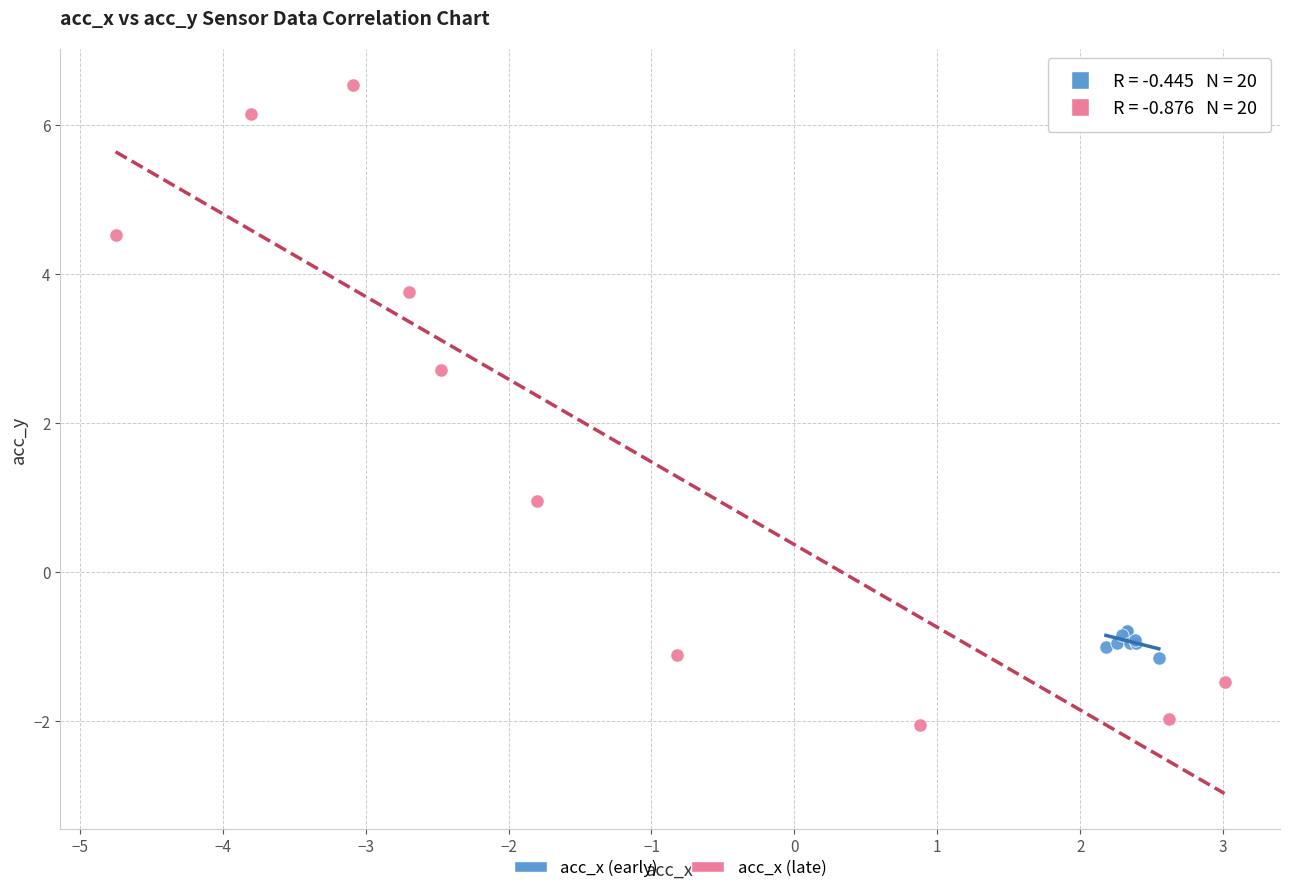

Which series contains the highest Y value?

acc_x (late)